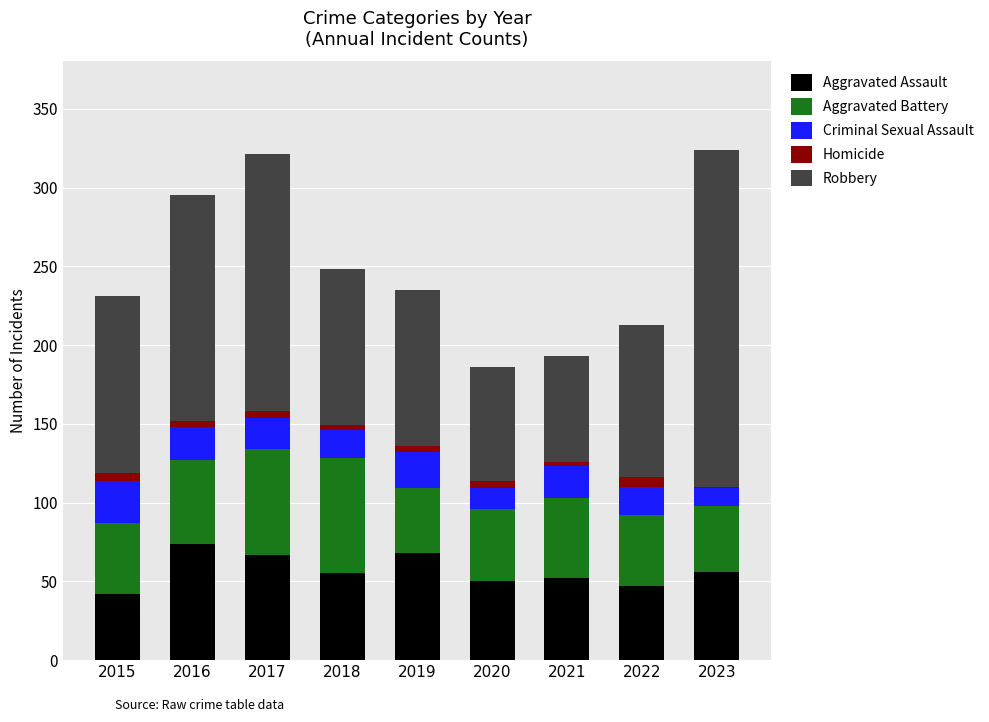

Does the chart contain stacked bars?

Yes